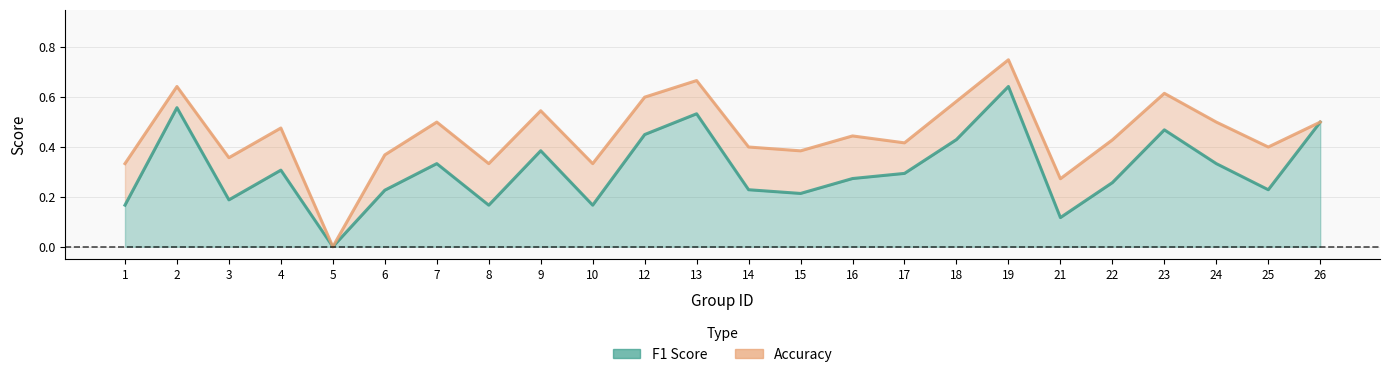

How many data points does each series have?

24